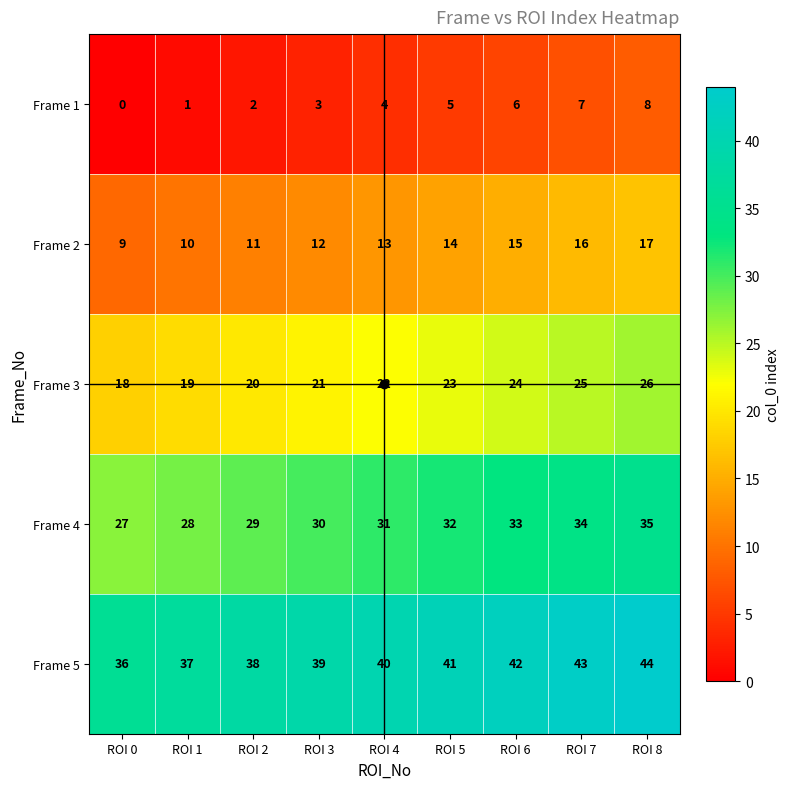

Which category has the lowest value across all series?

ROI 0